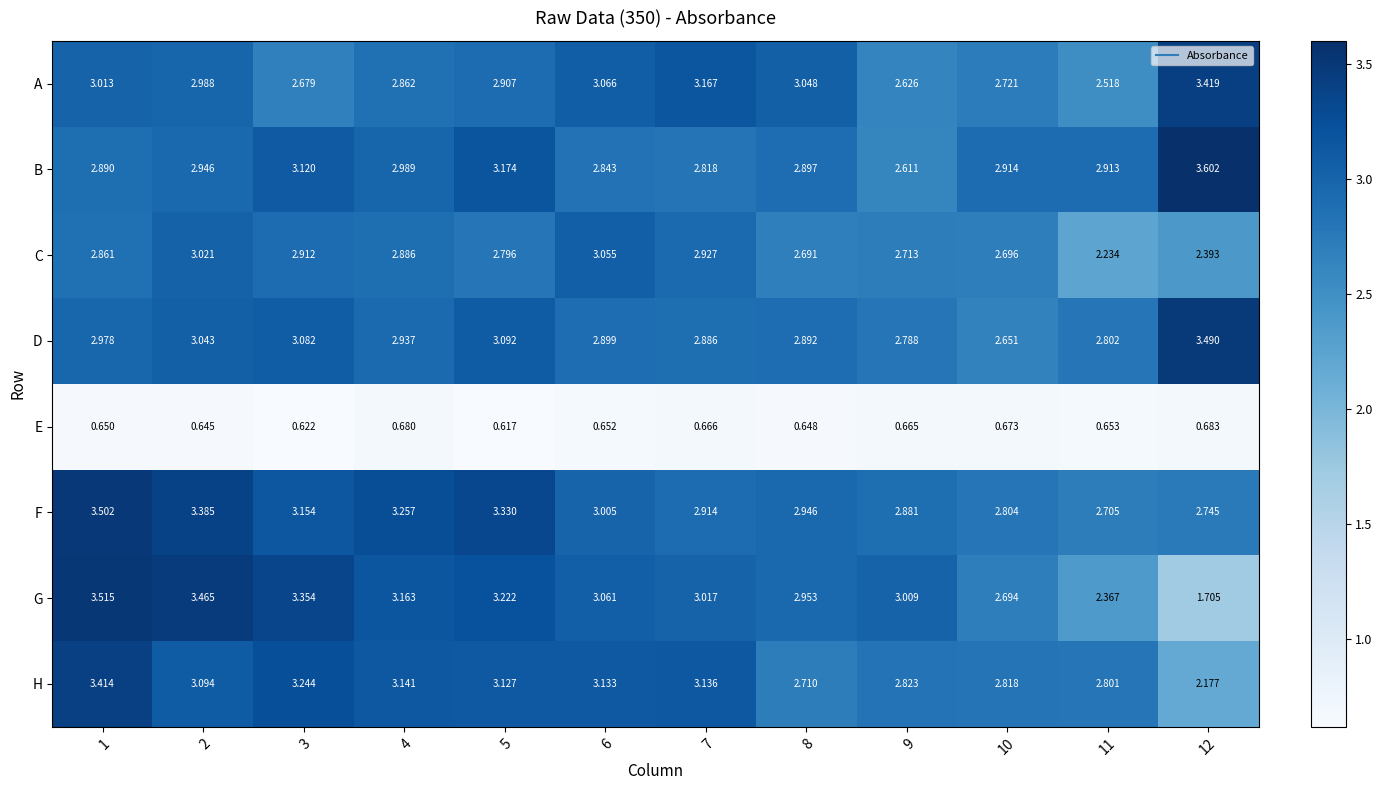

Which series has the widest spread of values?

G